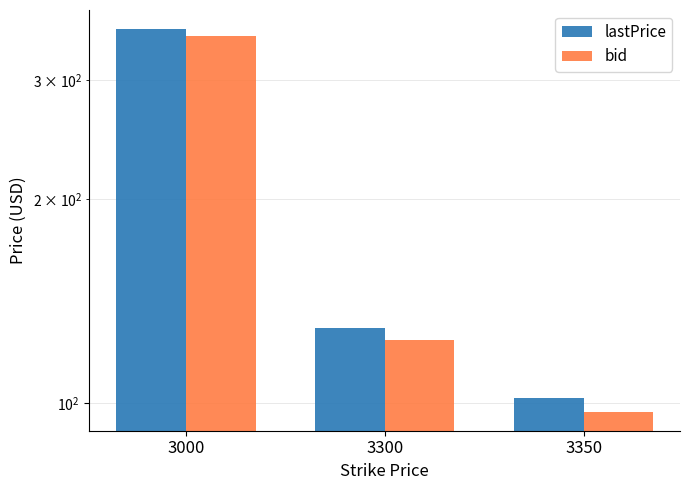

At which label is bid closest to 222?

3300